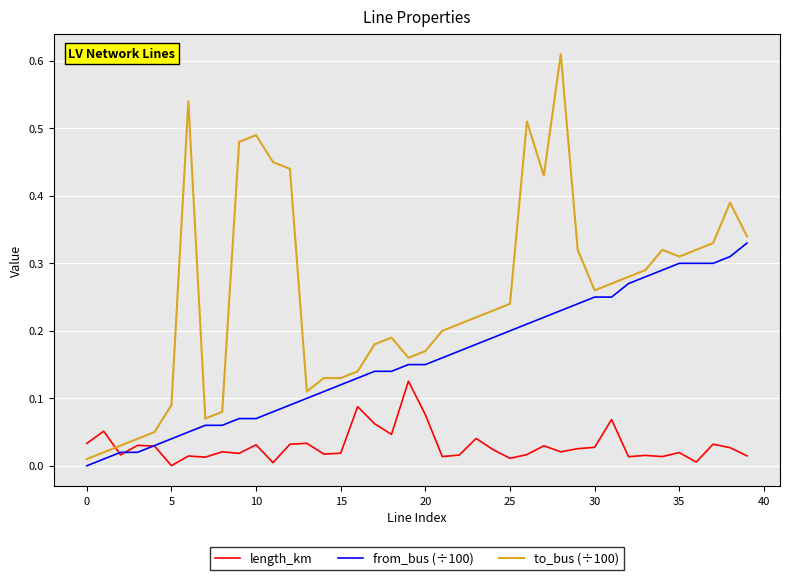

List the series in order of their peak value, highest first.

to_bus (÷100), from_bus (÷100), length_km